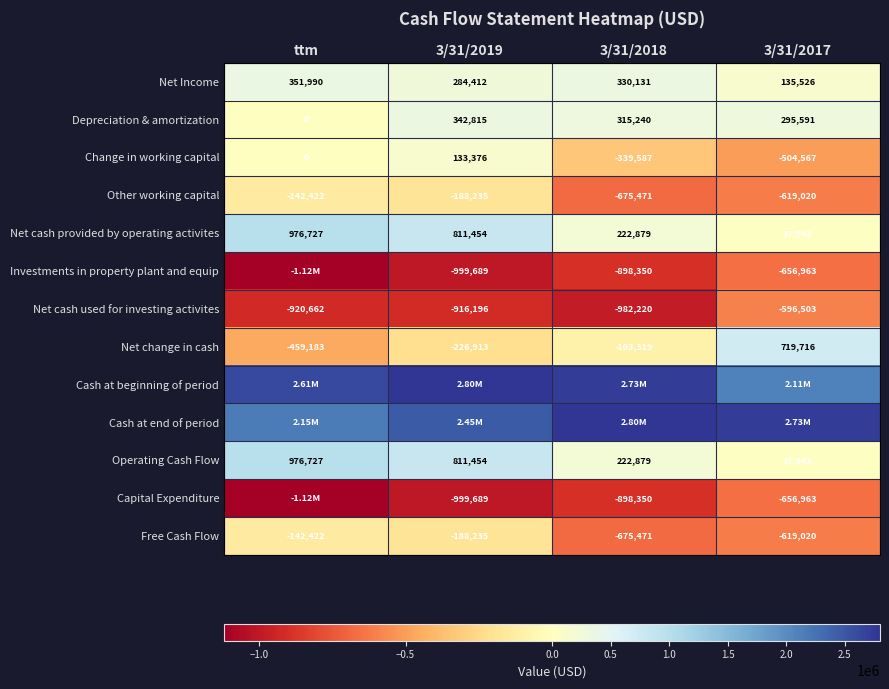

At how many categories does at least one series exceed -602792?

4